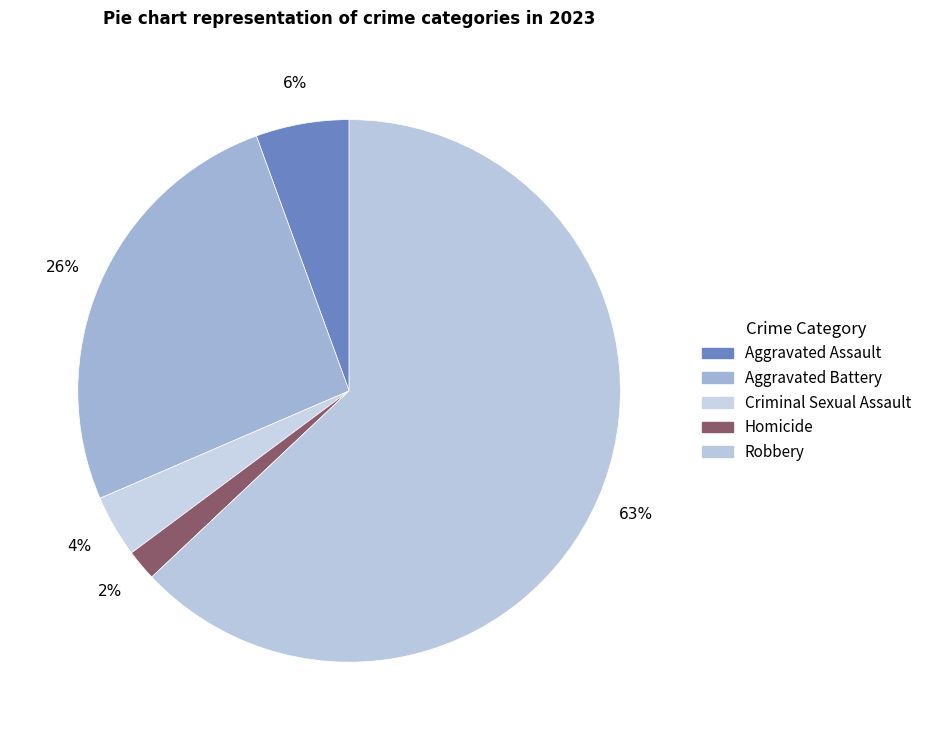

Which has a higher value, Robbery or Criminal Sexual Assault?

Robbery